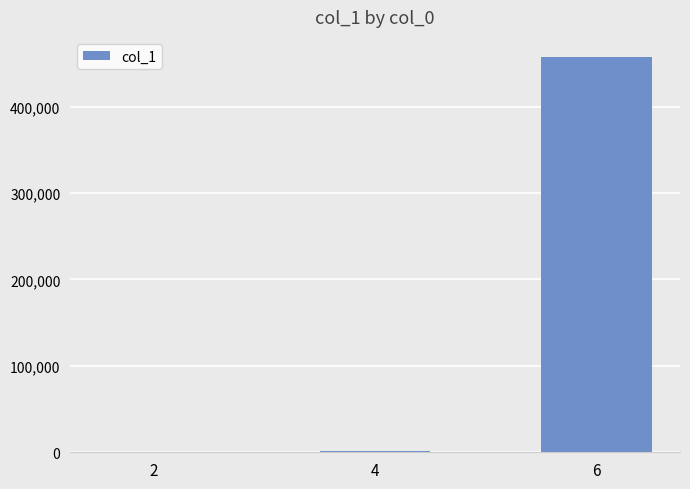

What is the sum of all values?

459439